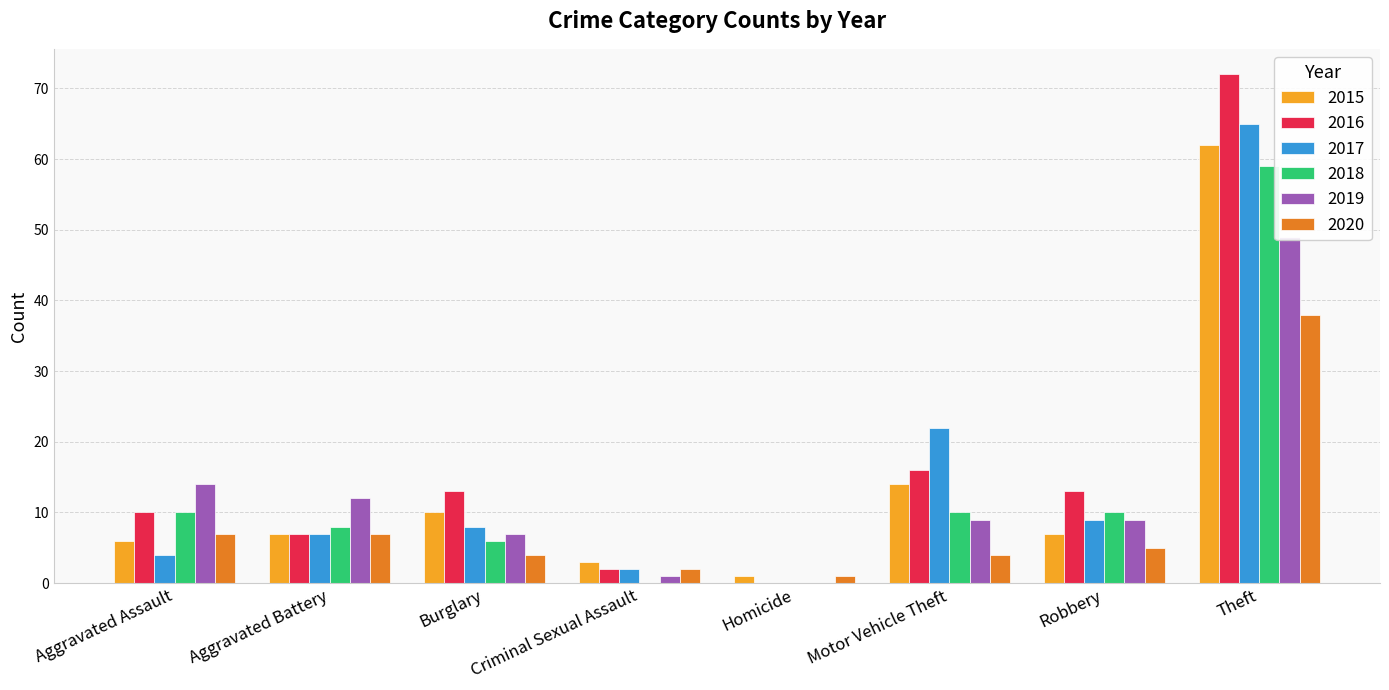

Count the number of data series in this chart.

6